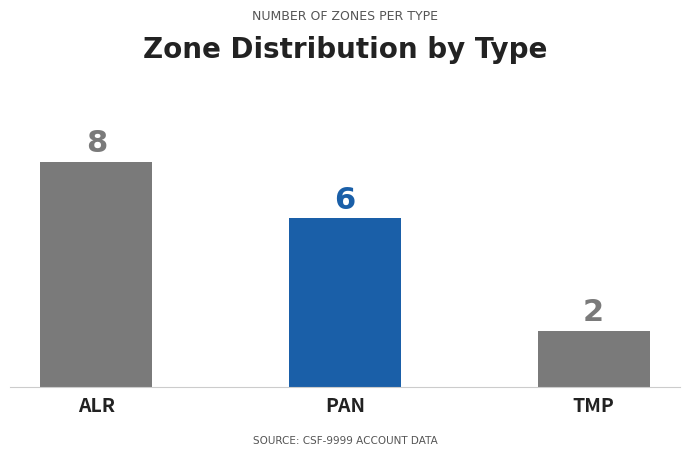

Which label corresponds to the largest value in the chart?

ALR